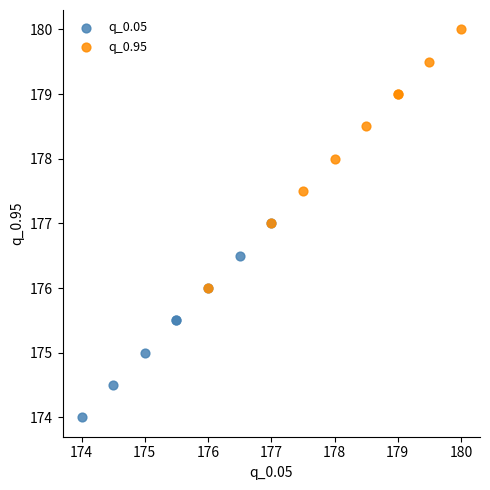

Which series reaches the maximum Y coordinate?

q_0.95